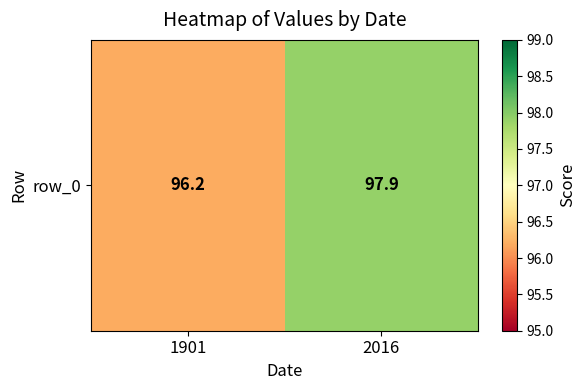

What is the change in value from 1901 to 2016?

+1.7